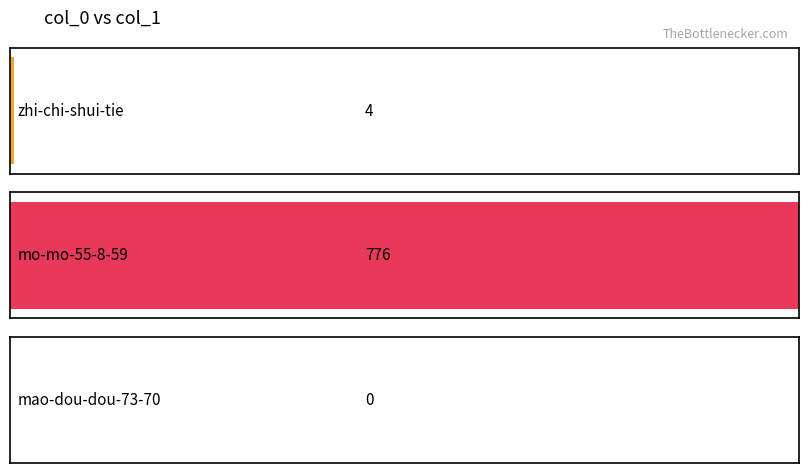

What is the difference between the maximum and minimum values?

776